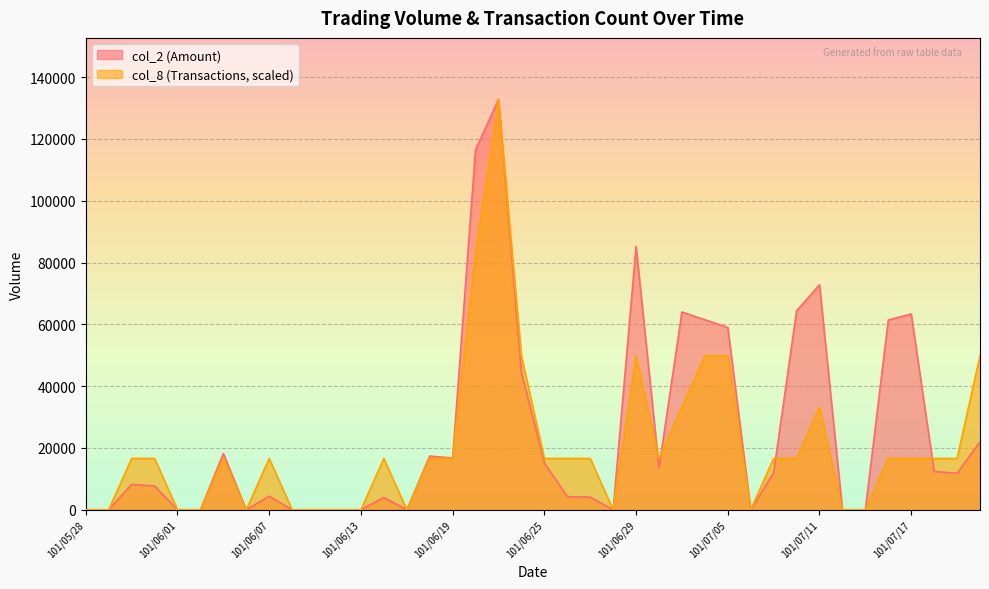

What is the label of the 13th point from the left?

101/06/13